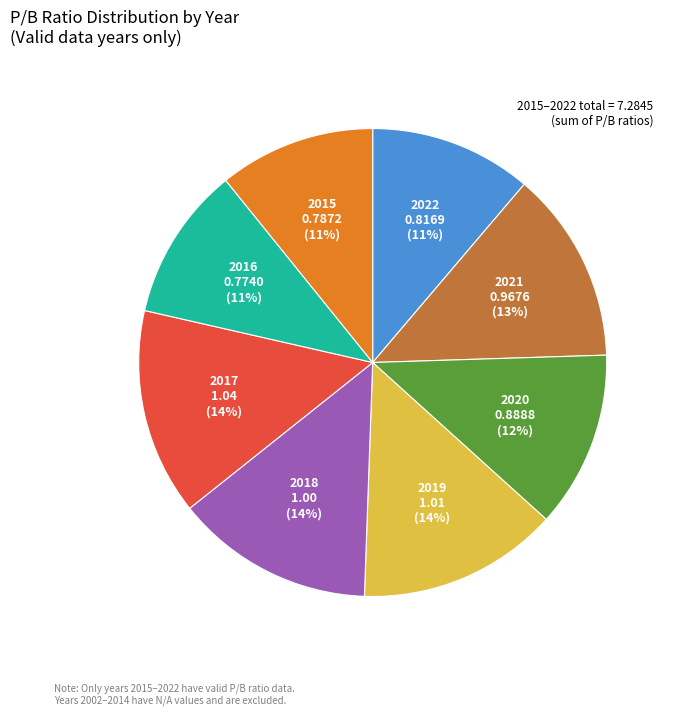

Count the number of slices in the pie.

8